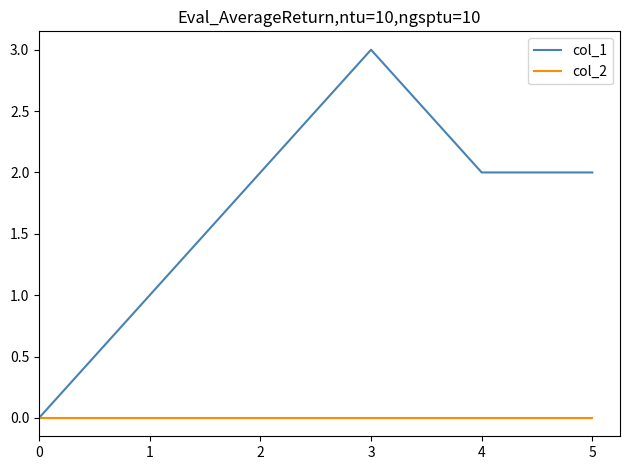

True or false: col_1 has more than 0 interior local peaks.

True